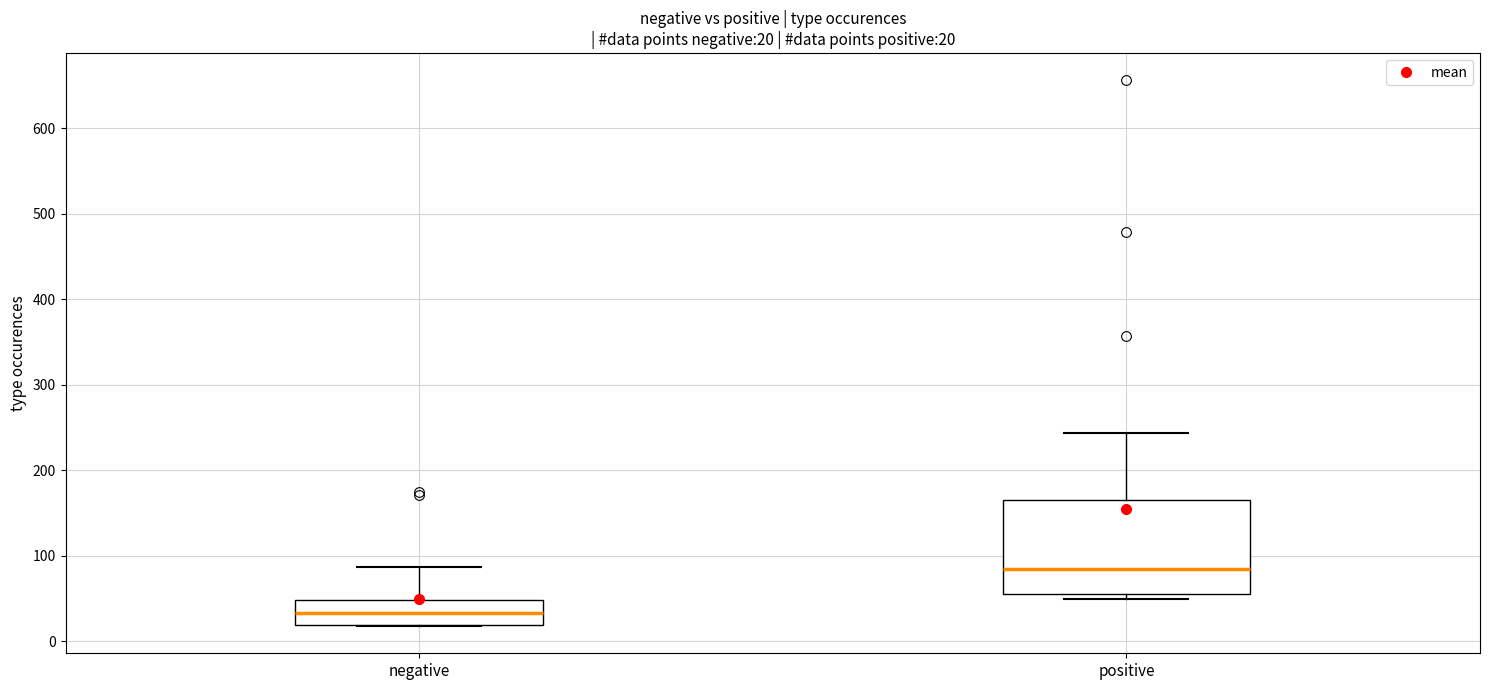

Which box's median line is the lowest?

negative